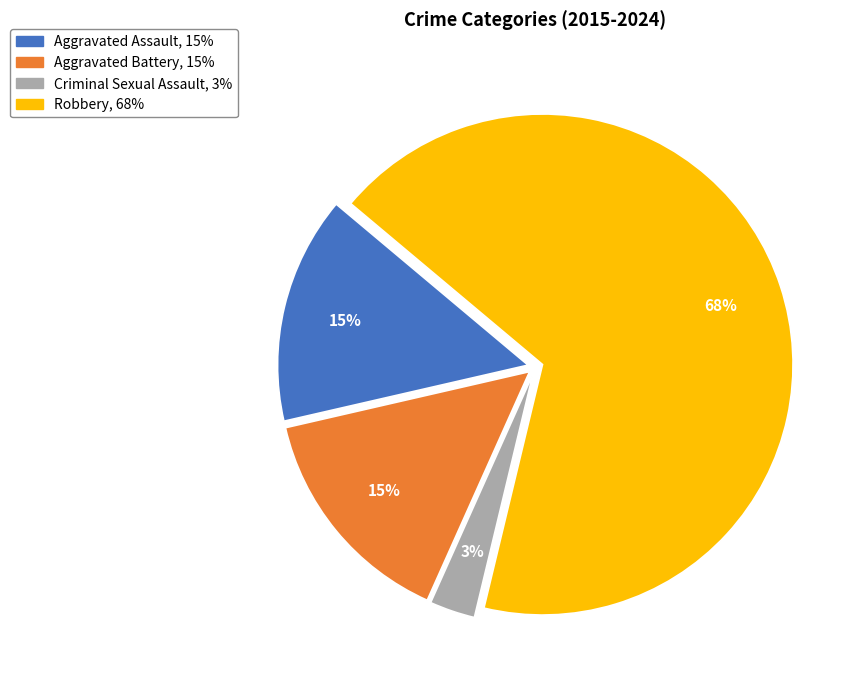

What is the ratio of the value at Criminal Sexual Assault to the value at Aggravated Battery?

0.2